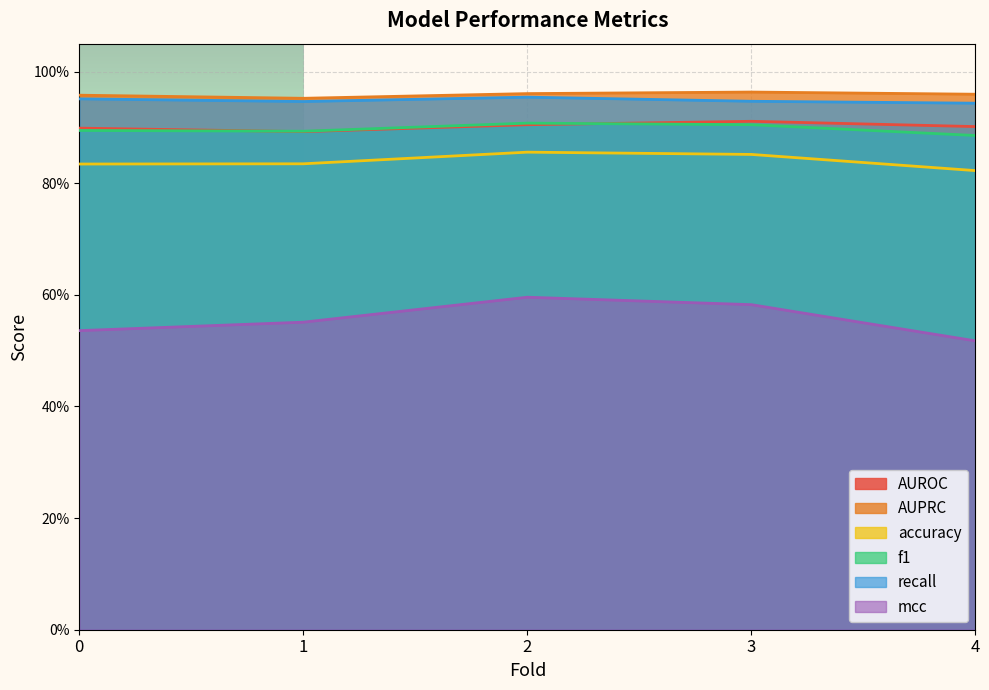

Count the AUROC values in the range 0 to 1.

5